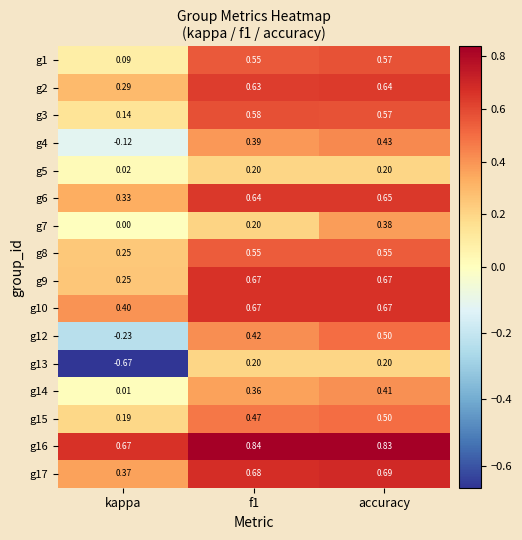

At which category is the sum across all series the highest?

accuracy